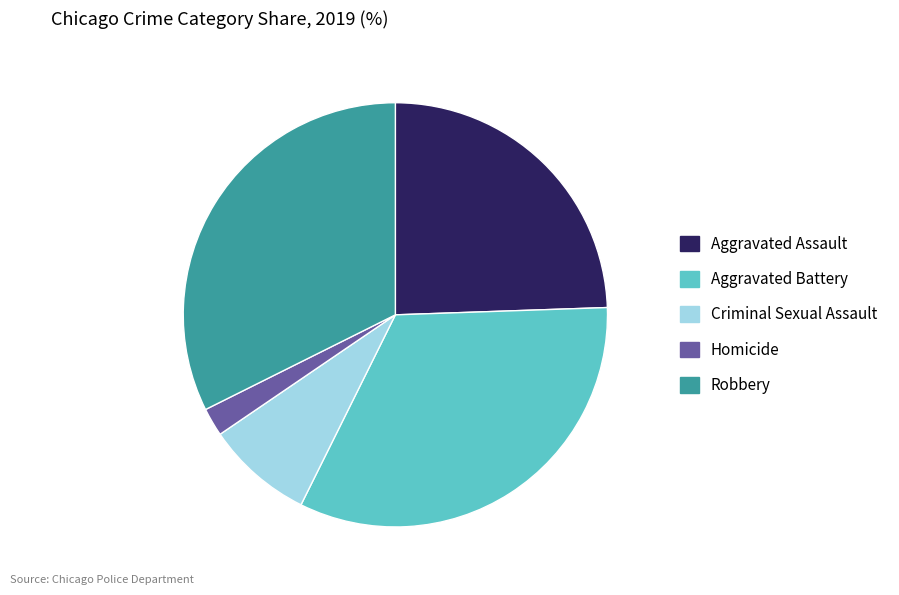

Is Aggravated Battery the majority of the pie?

No